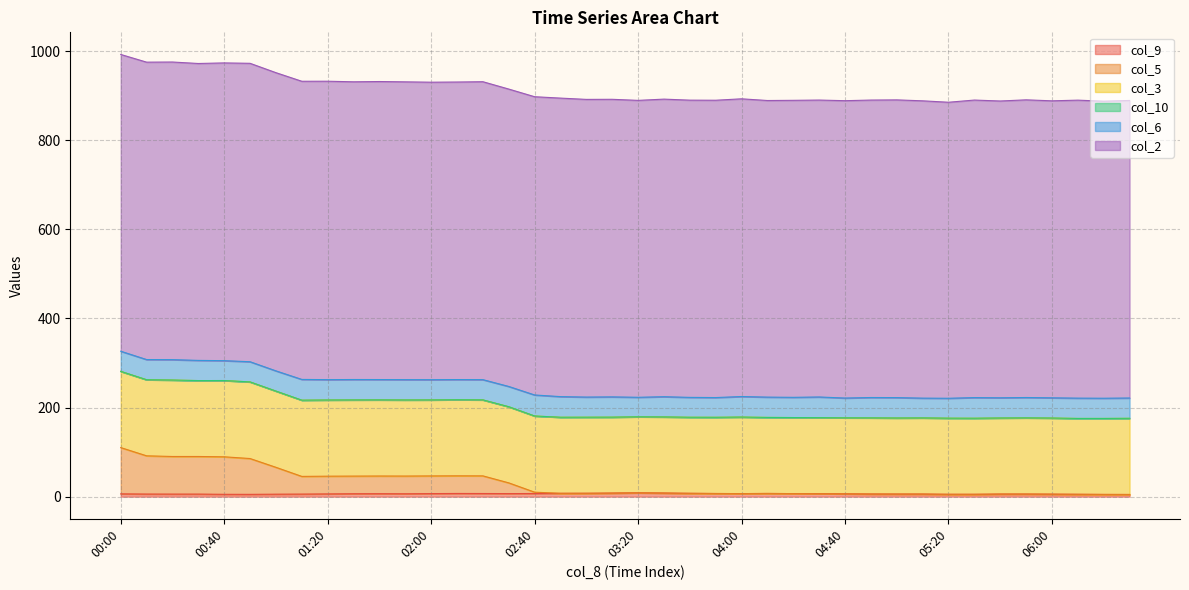

At which category is the sum across all series the highest?

00:00